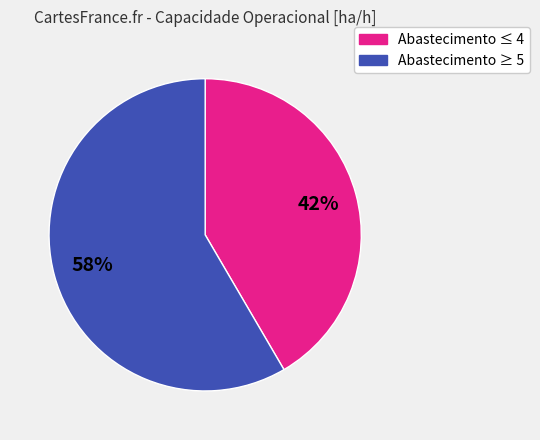

Is there any slice that represents more than half of the pie?

Yes